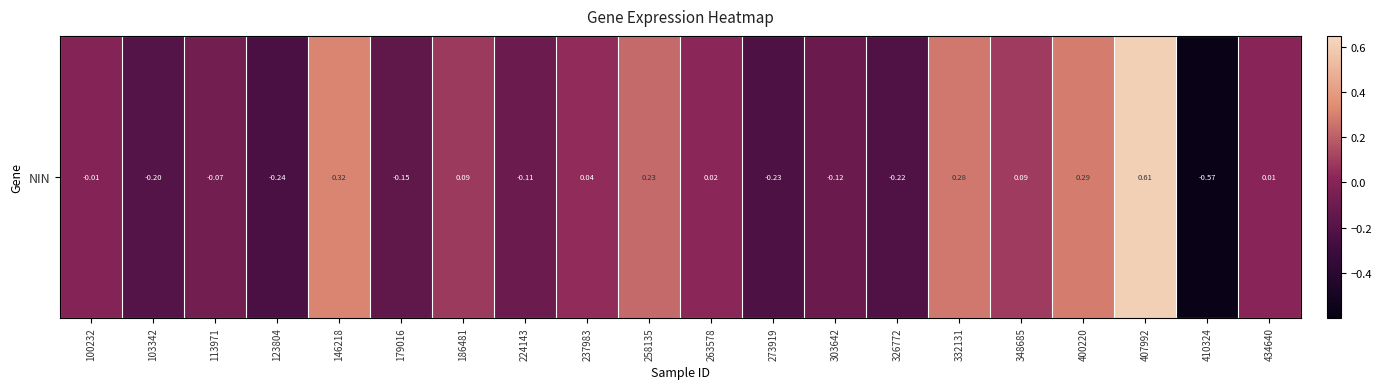

What is the change in value from 113971 to 237983?

+0.1